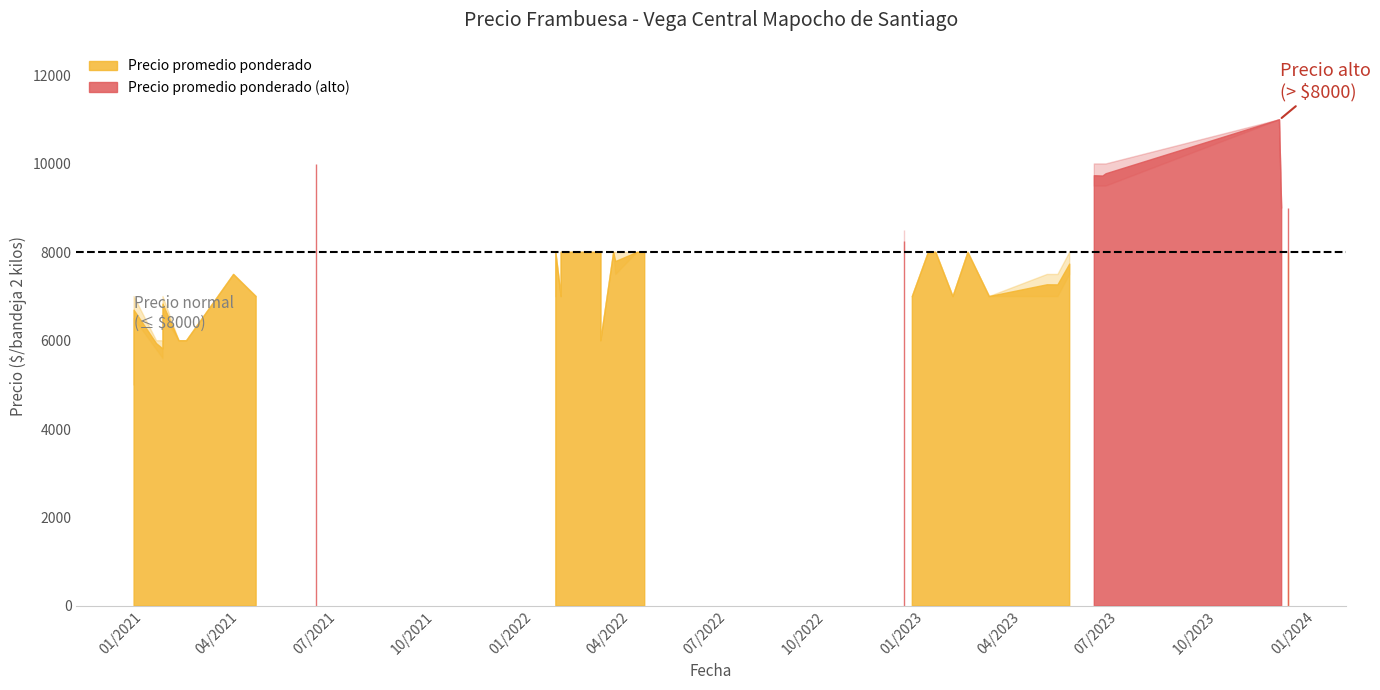

Between 2023-02-10 and 2021-02-03, which series saw the biggest shift?

Precio promedio ponderado